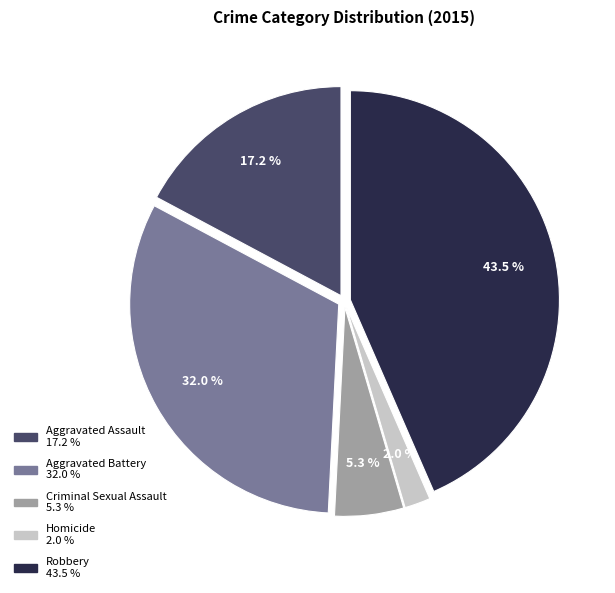

Which category has the smallest portion of the pie?

Homicide